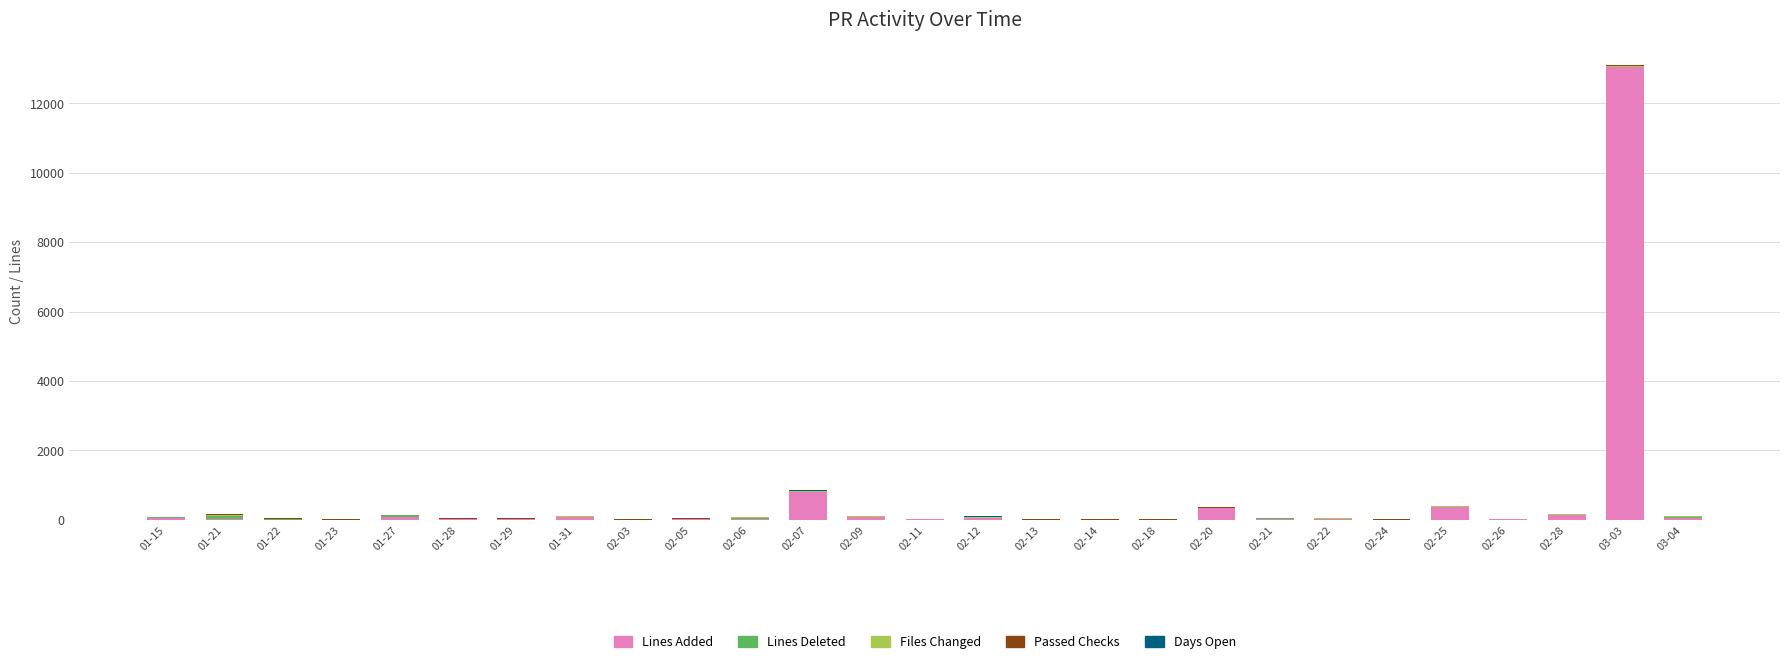

What is the maximum value for Lines Added?

13043